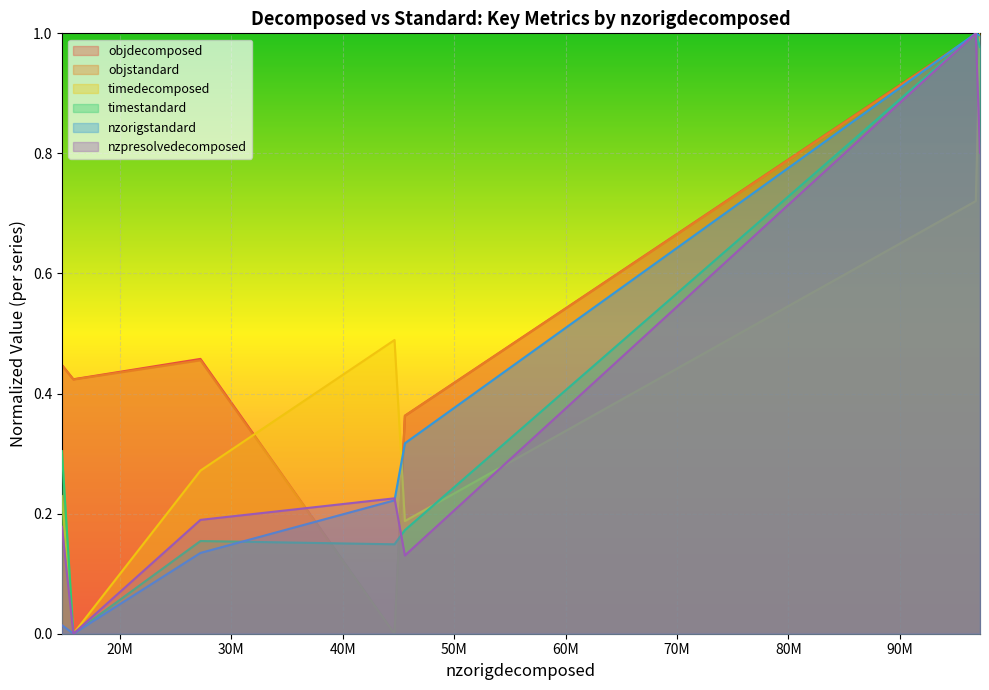

How many intersections are there between nzorigstandard and objstandard?

4